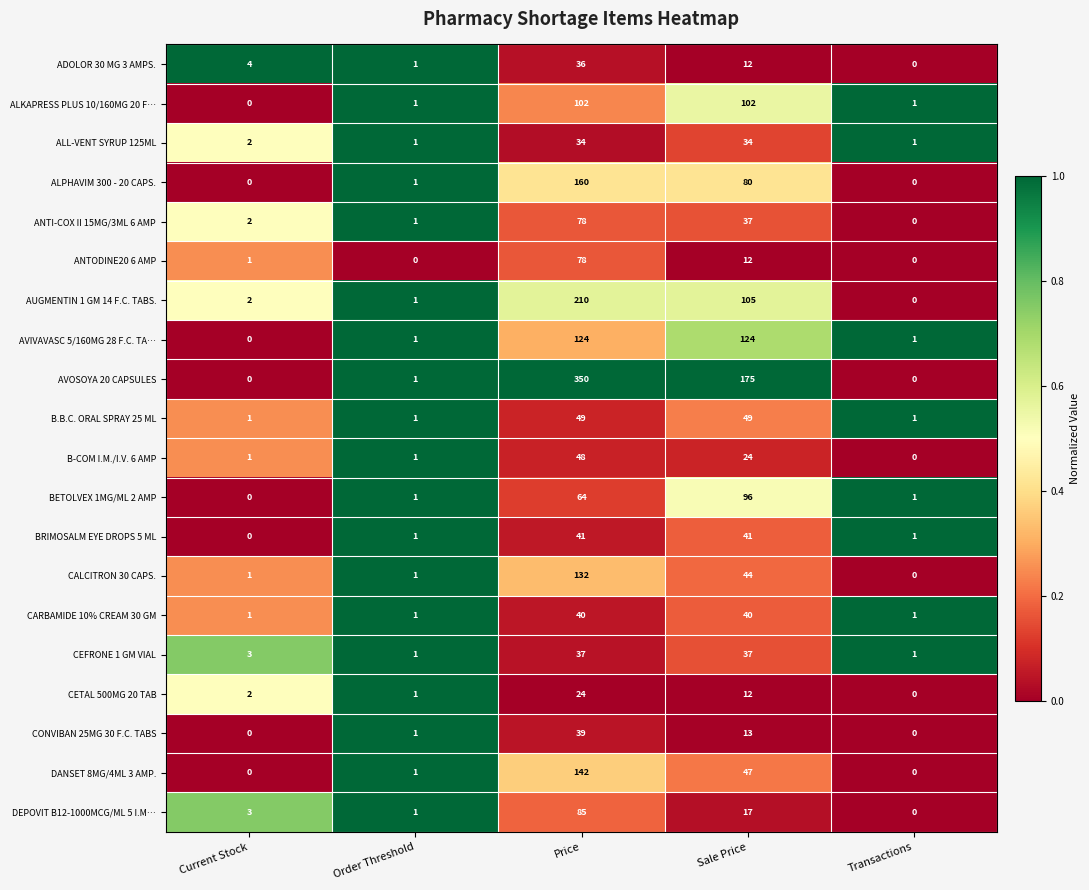

What is the sum of all BETOLVEX 1MG/ML 2 AMP values?

162